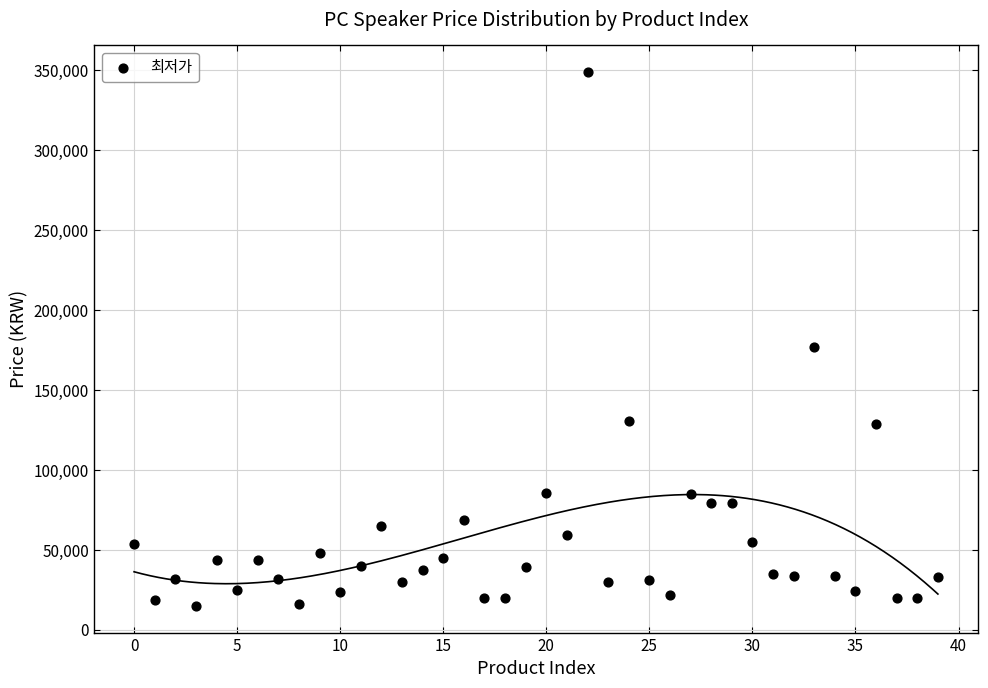

What Y value in the scatter plot is closest to 181950?

177000